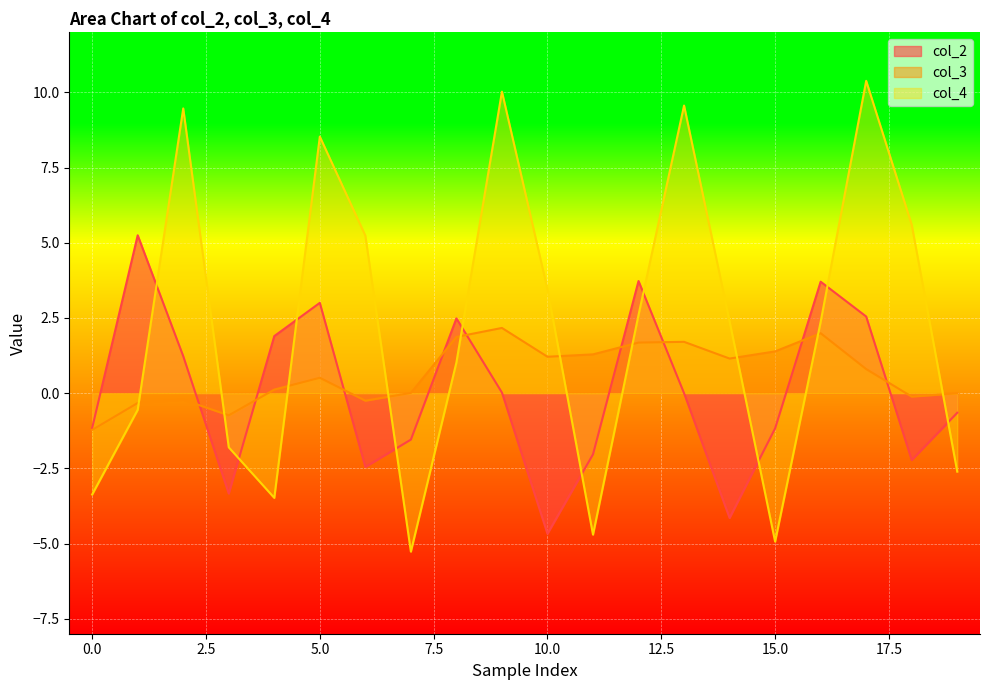

True or false: col_3 and col_2 intersect in this chart.

True